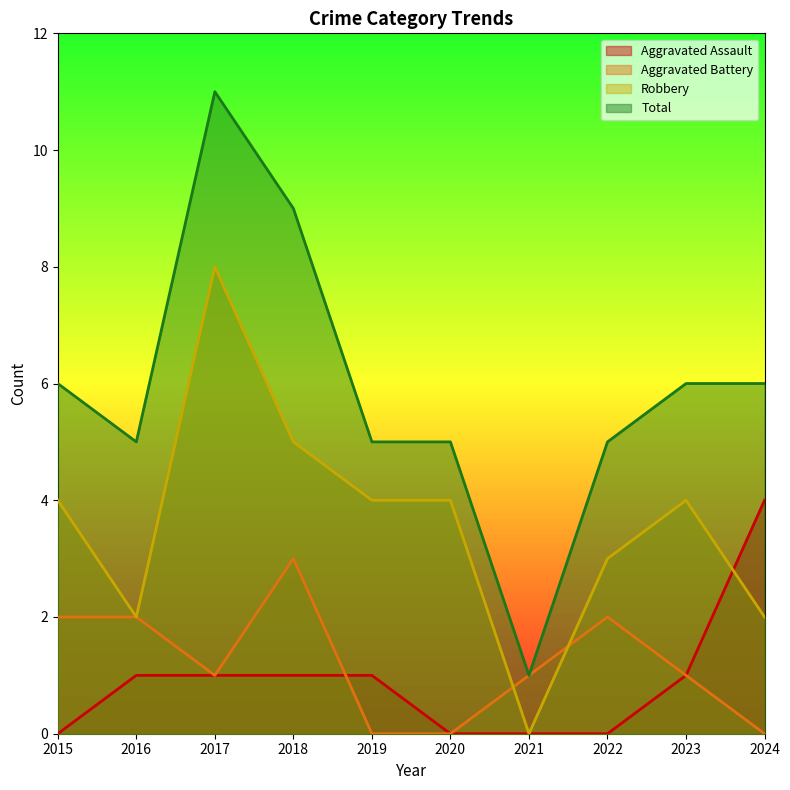

At 2023, list the series in order from smallest to largest.

Aggravated Assault, Aggravated Battery, Robbery, Total